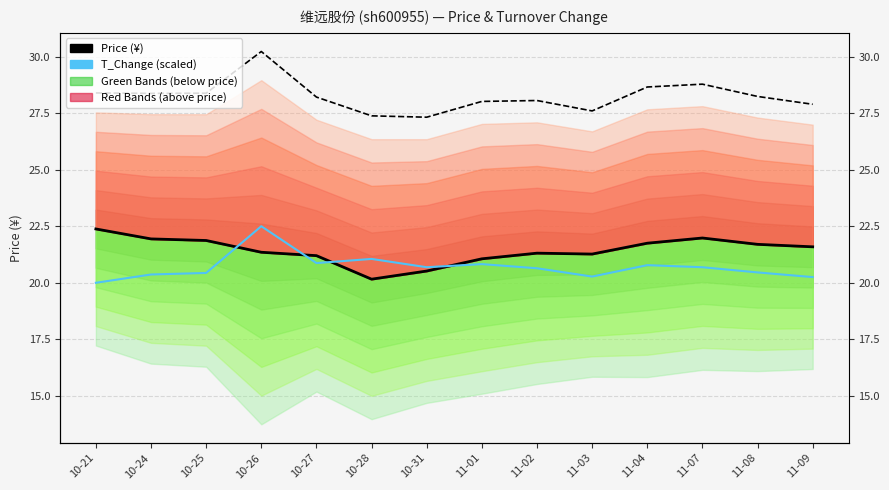

How many values in the Upper Ref series are below 28?

4